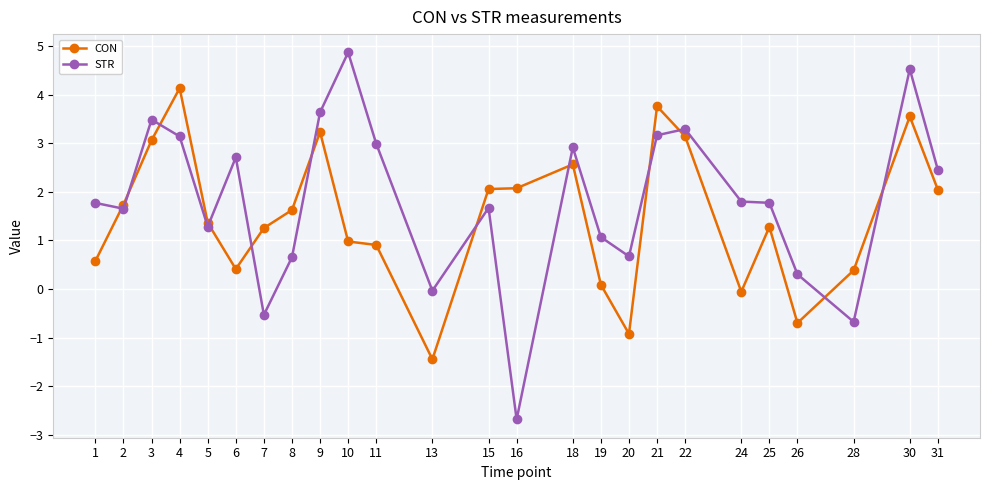

What is the sum of all CON values?

37.1